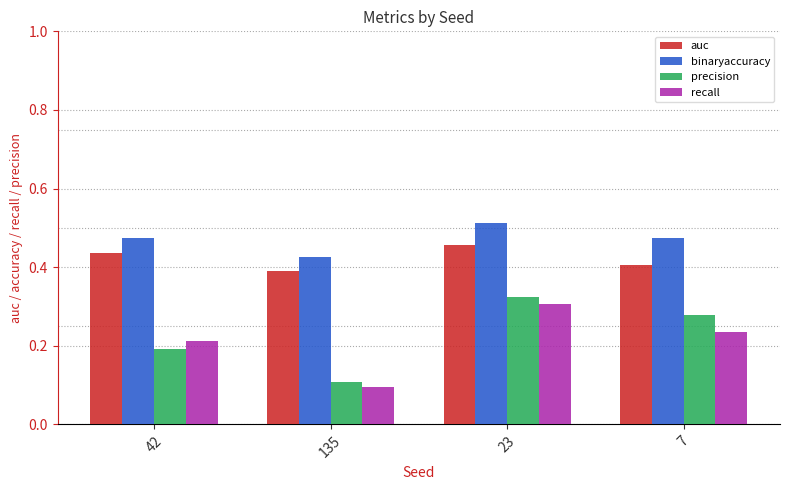

How many groups of bars are there?

4